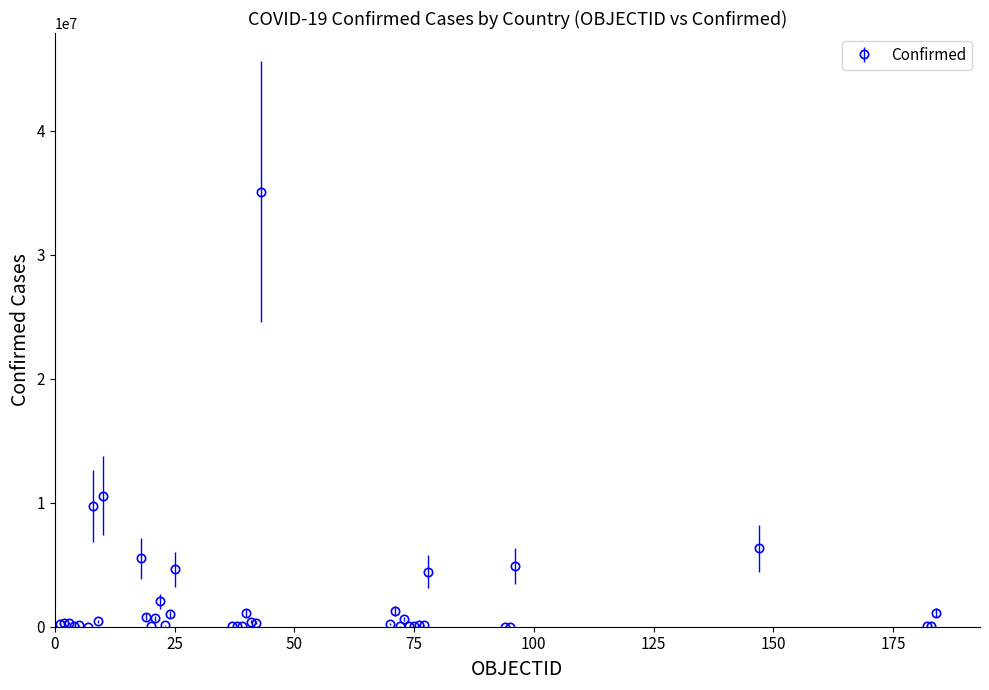

What is the difference between the maximum and minimum values?

35074395